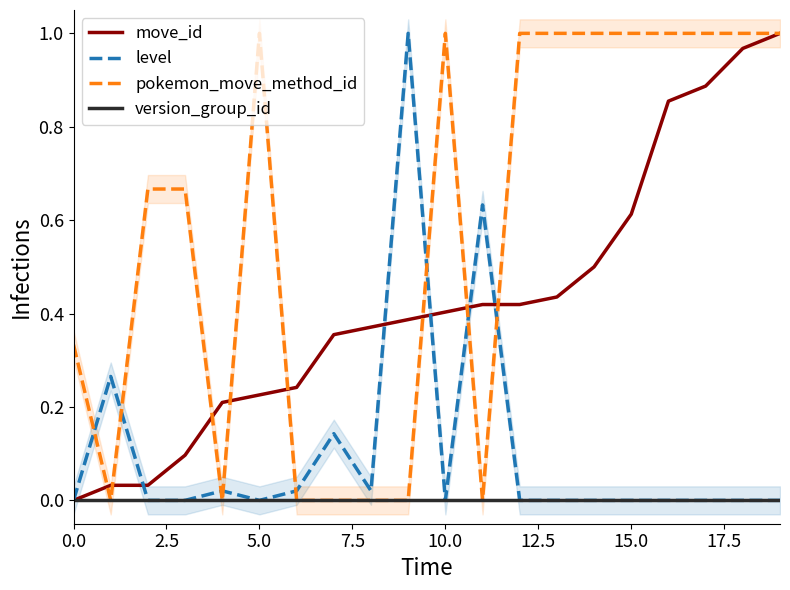

How many intersections are there between level and pokemon_move_method_id?

8